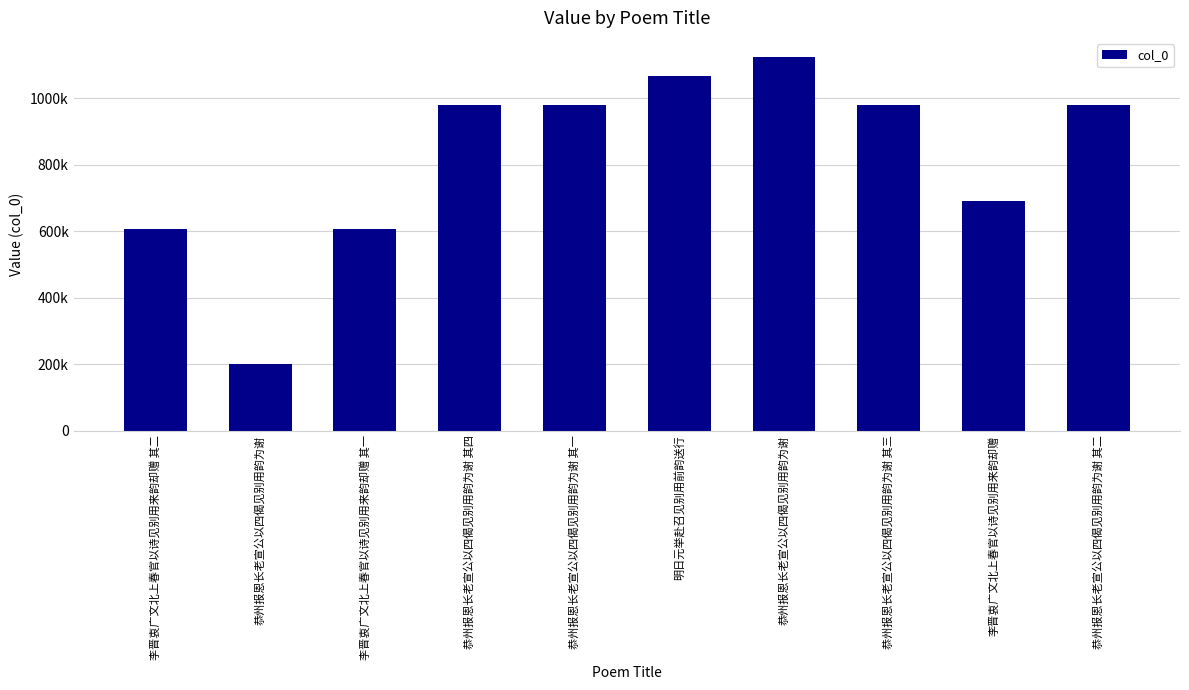

The chart shows a value of 978630 at 恭州报恩长老宣公以四偈见别用韵为谢 其四. True or false?

True